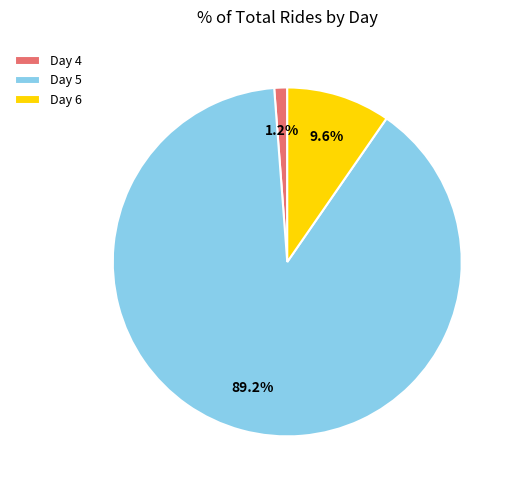

What is the smallest slice in the pie chart?

Day 4